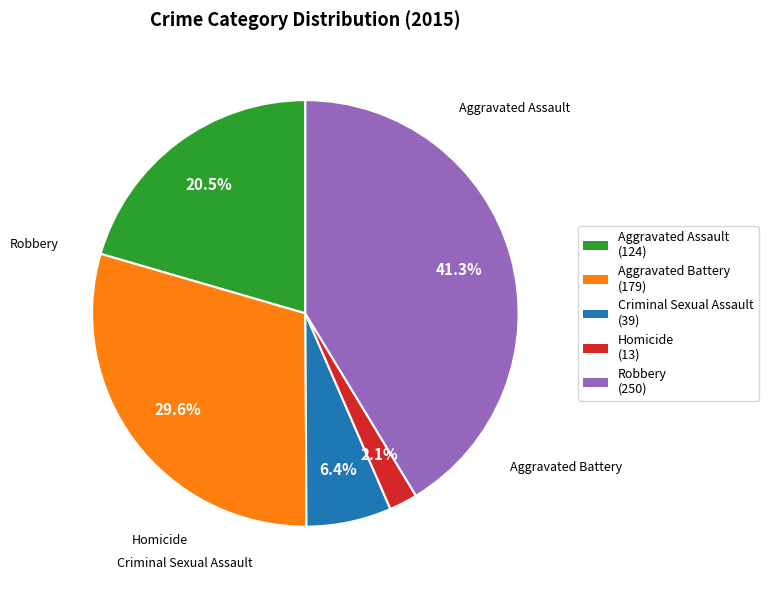

Combined, what portion of the pie is Homicide and Aggravated Battery?

31.7%